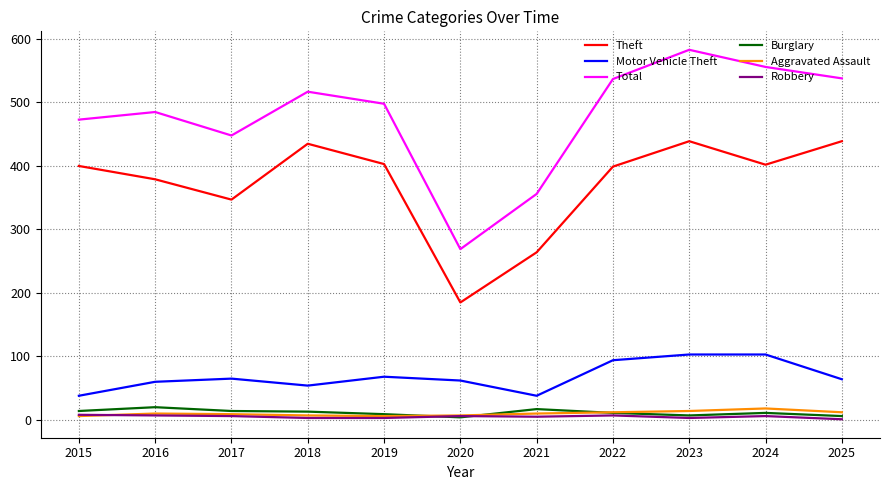

What is the maximum value shown in the chart?

583